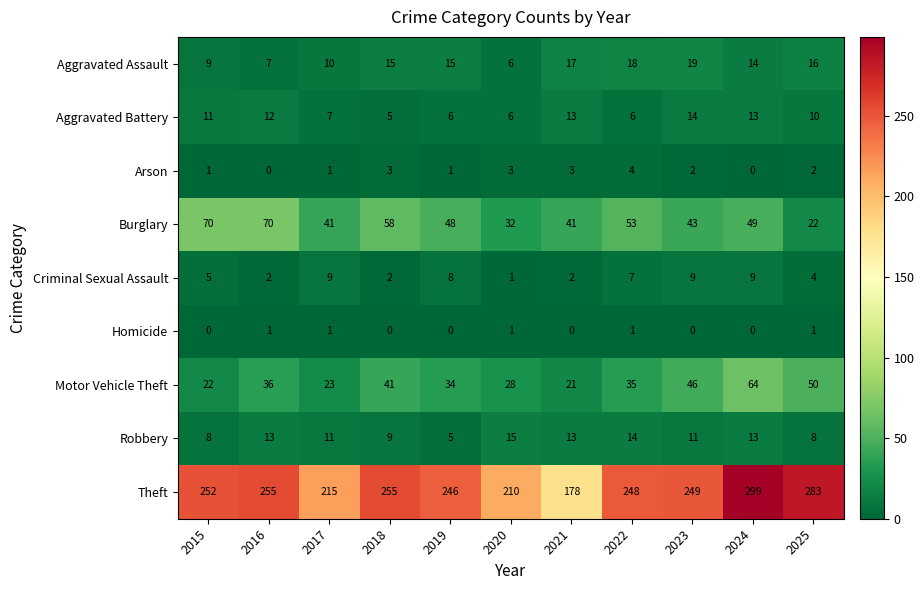

What is the greatest value displayed?

299